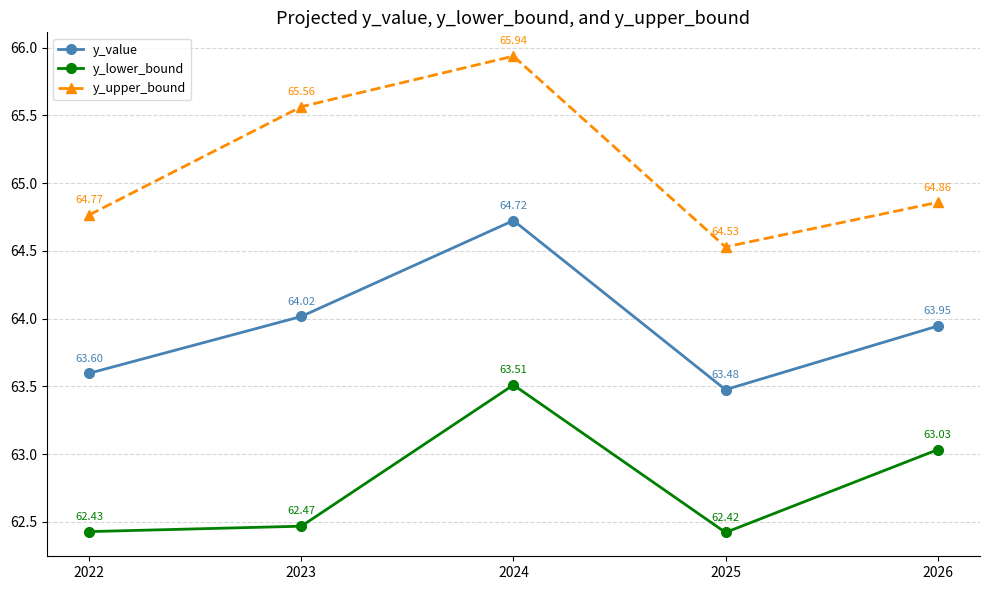

Which series has the largest total across all categories?

y_upper_bound